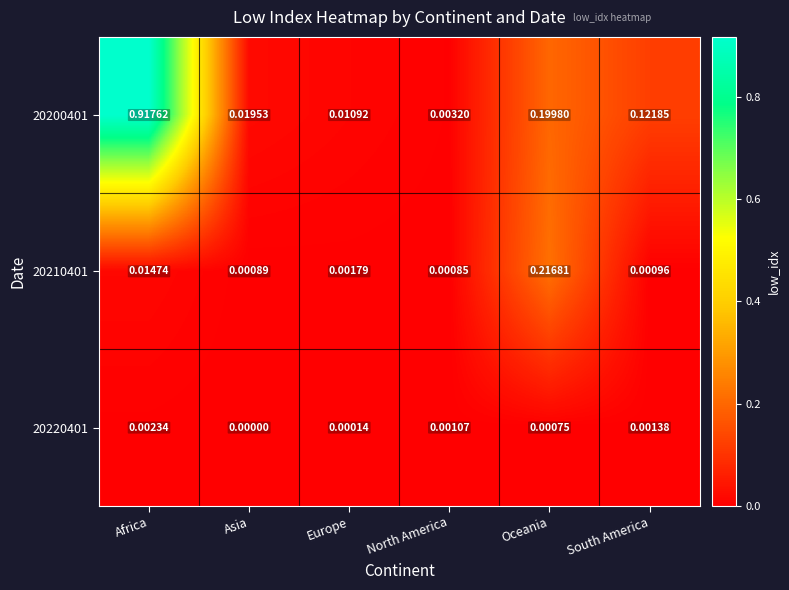

Which series has the widest spread of values?

20200401